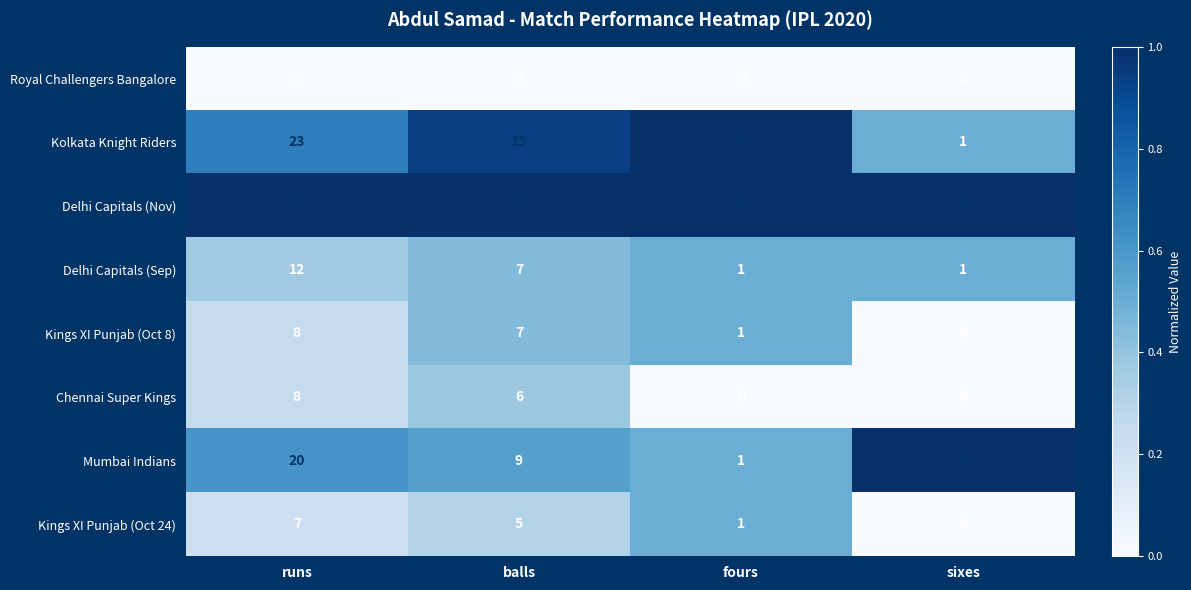

What is the total value across all series at sixes?

6